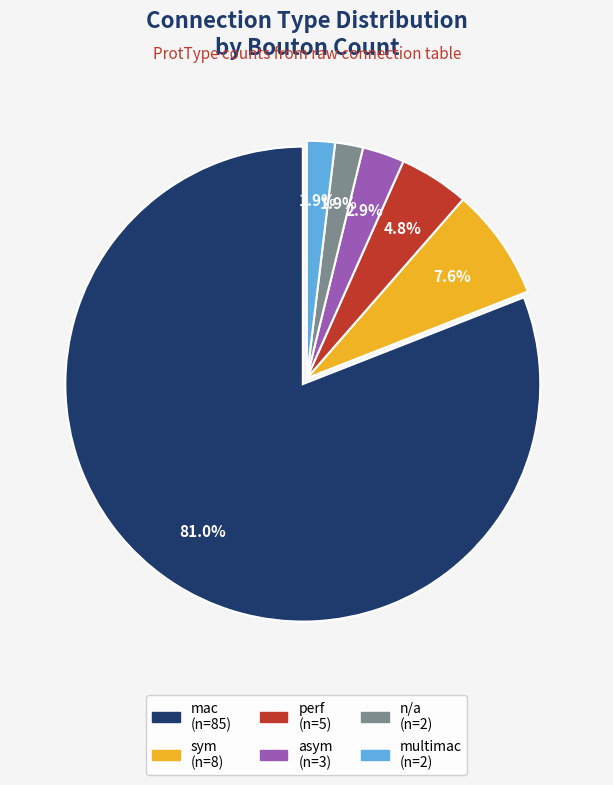

Count the number of slices in the pie.

6